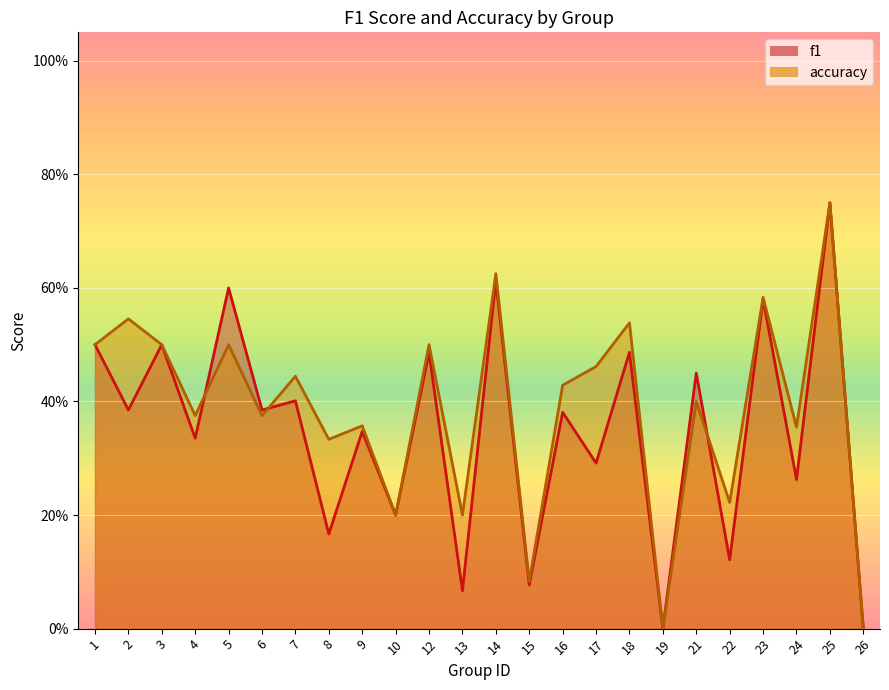

Which series has the largest total across all categories?

accuracy